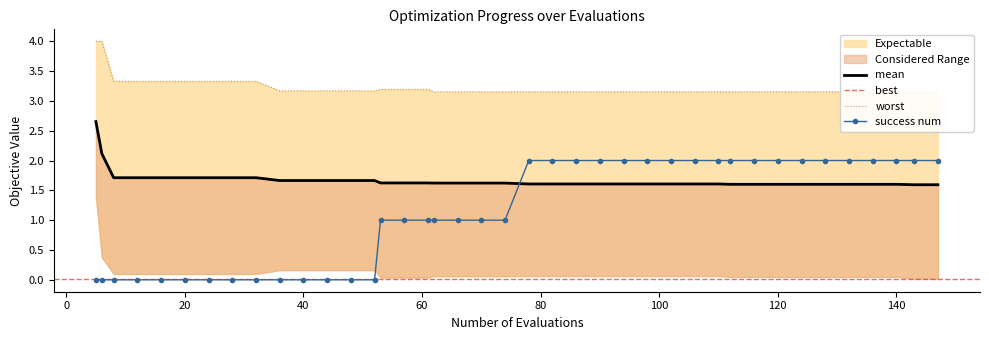

Is it true that success num equals 0.5 at 66?

False